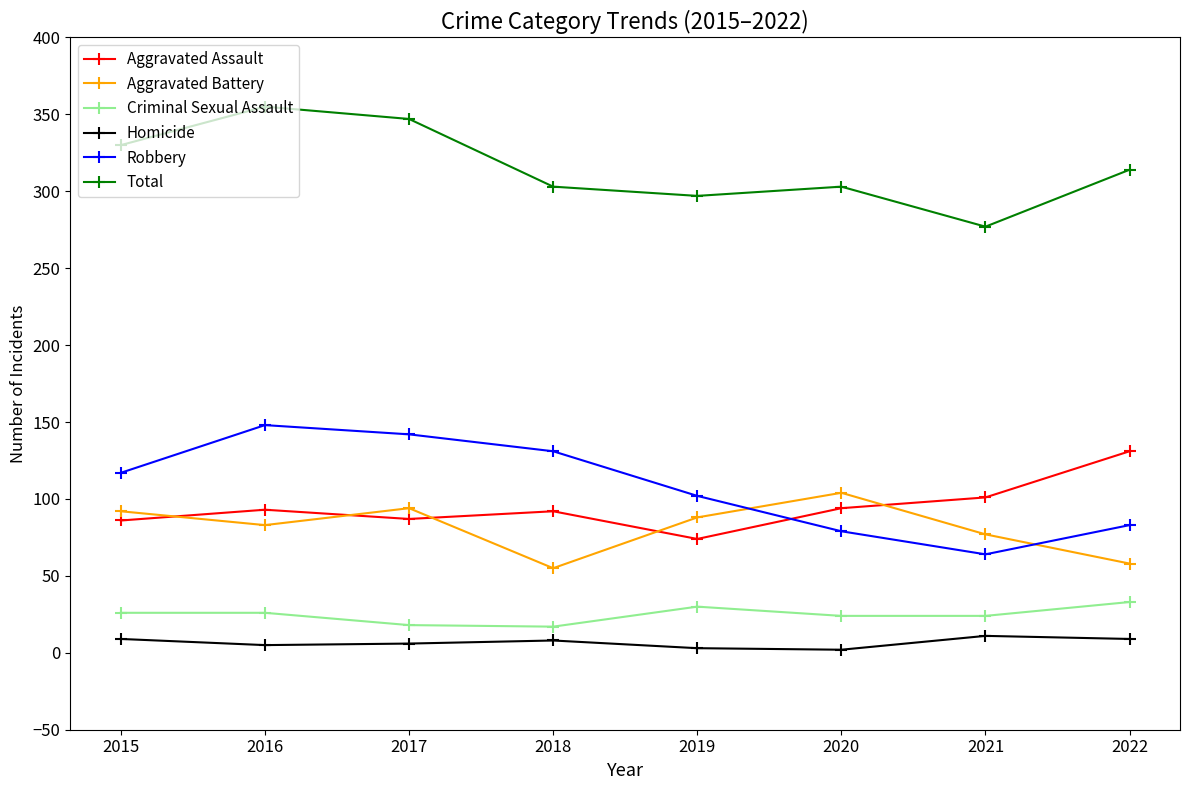

Which series has the largest total across all categories?

Total